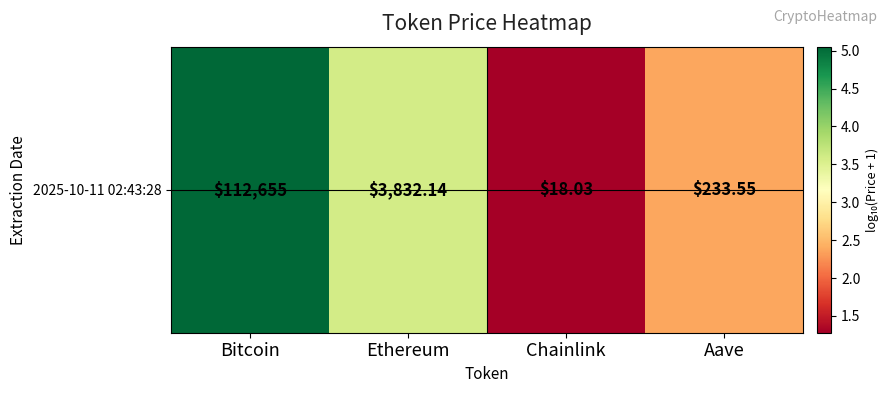

What is the minimum value shown in the chart?

1.3